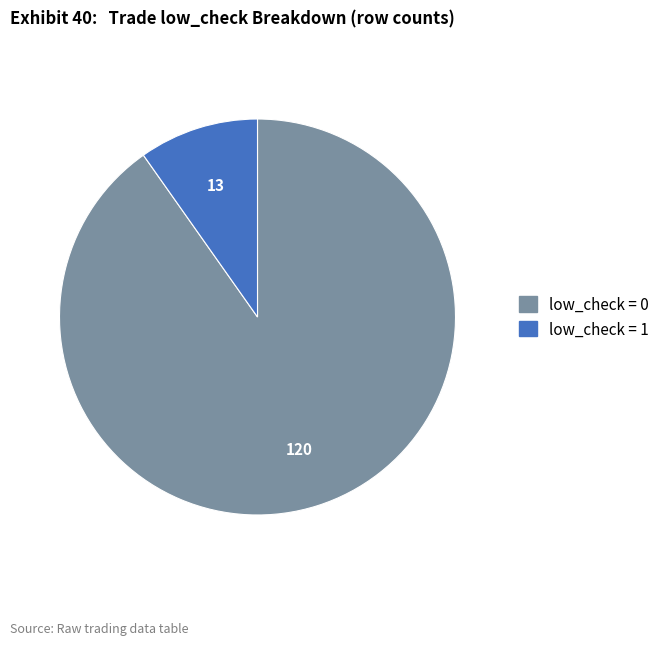

Is there any slice that represents more than half of the pie?

Yes